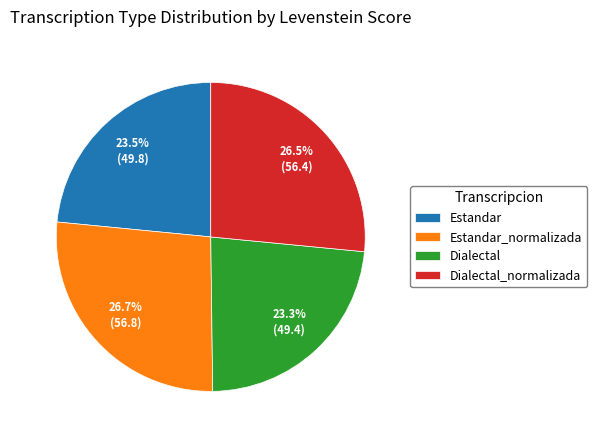

How many slices are in this pie chart?

4